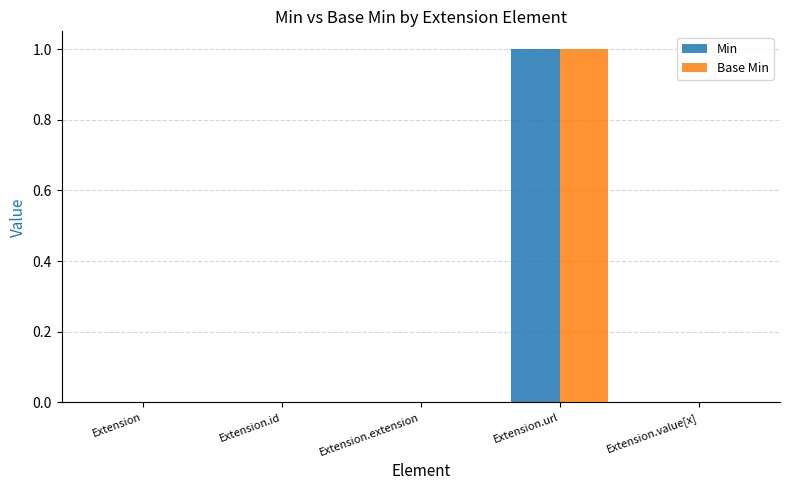

The Min series shows 0 at Extension.id. True or false?

True